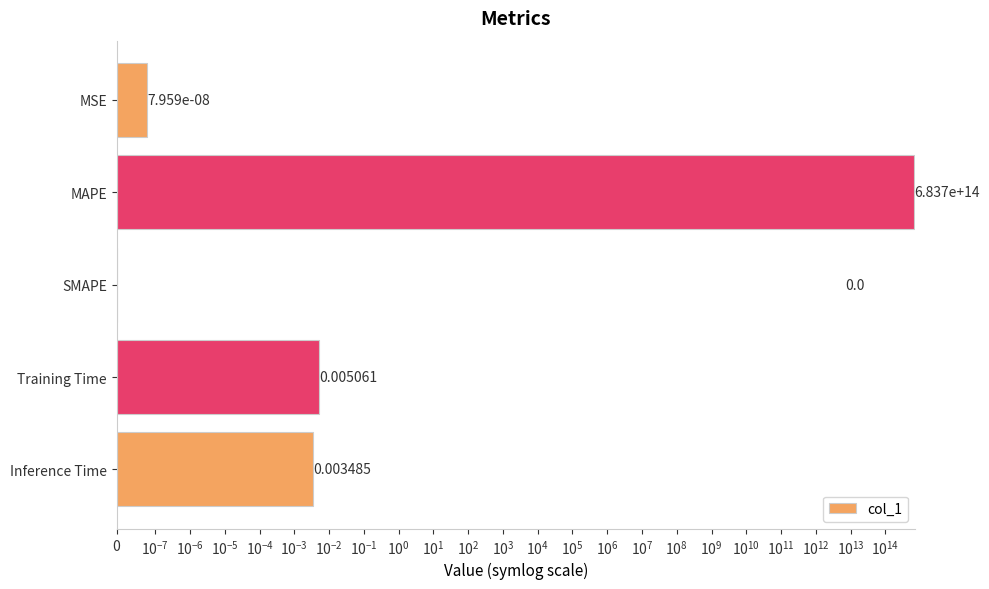

How many categories are shown in the chart?

5